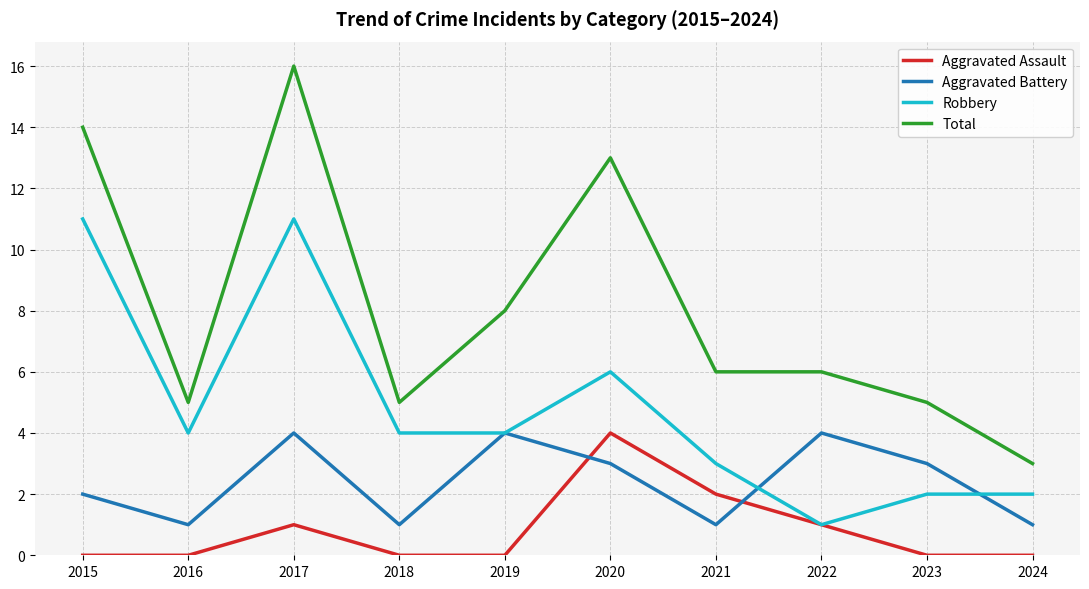

What is the difference between the highest and lowest values at 2024?

3